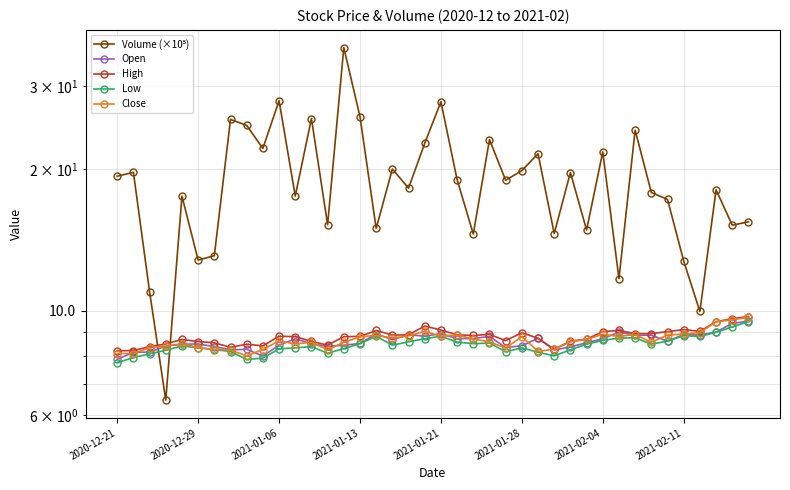

In Low, how many points are lower than both neighbors (excluding endpoints)?

8